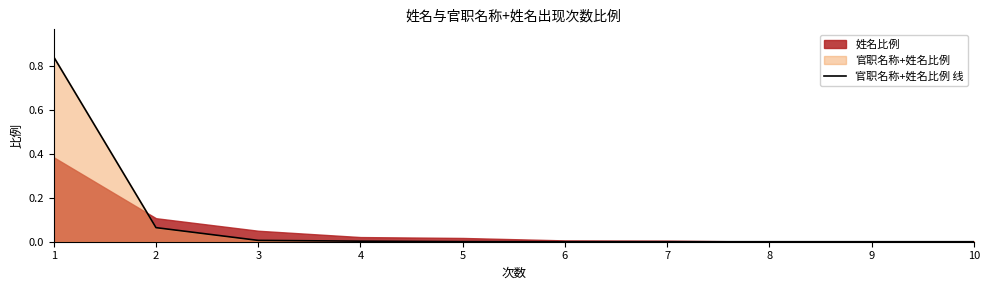

Does the chart display data point markers on the line(s)?

No